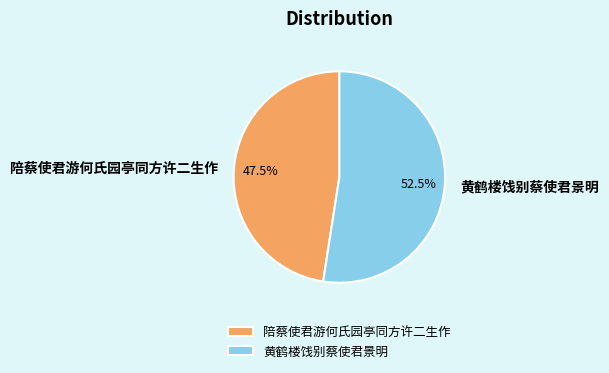

True or false: 陪蔡使君游何氏园亭同方许二生作 accounts for 39% of the total.

False